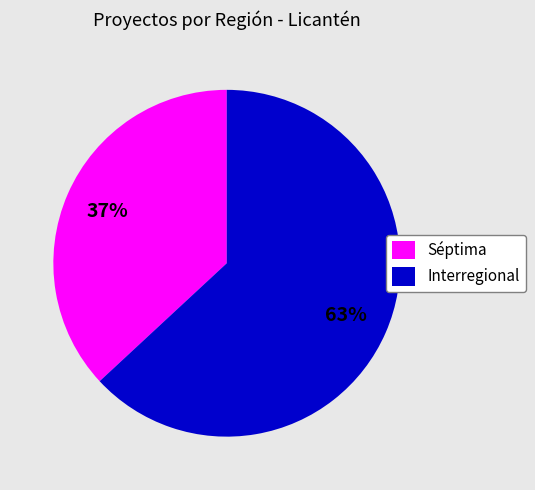

Combined, do Séptima and Interregional account for over 50%?

Yes